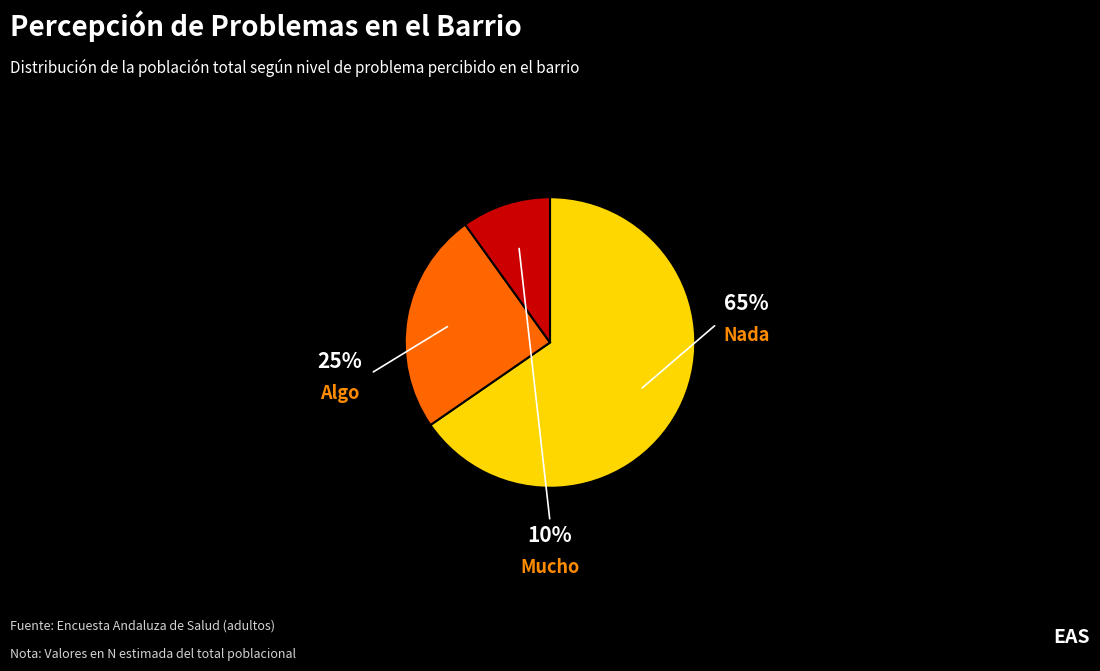

Approximately how many times larger is the value at Nada compared to Mucho?

6.6